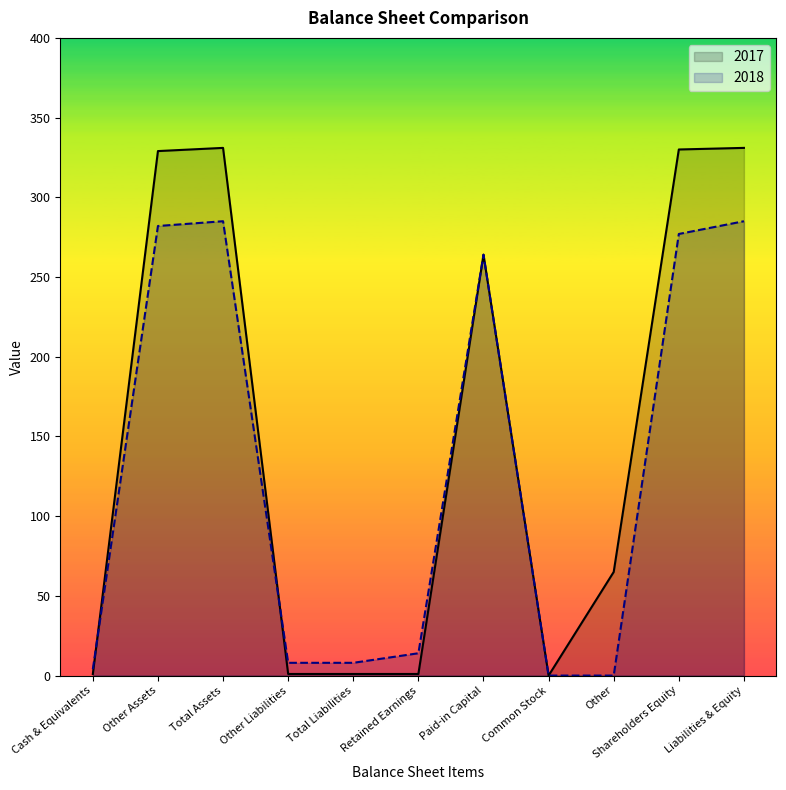

What is the difference between the second highest and second lowest values in the 2018 series?

285